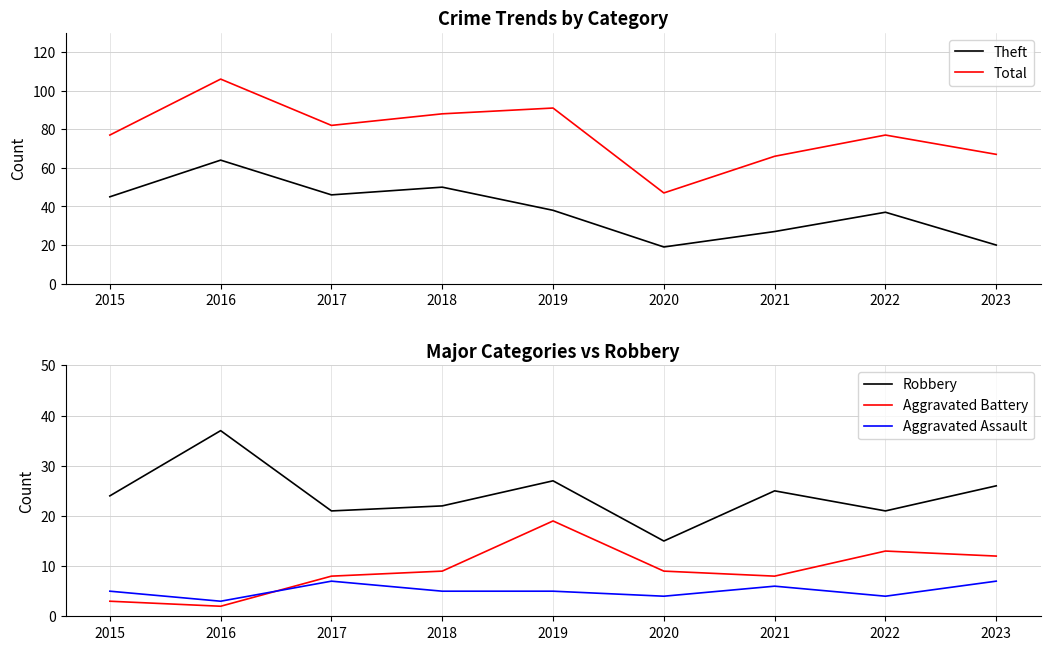

Which series has the widest spread of values?

Total